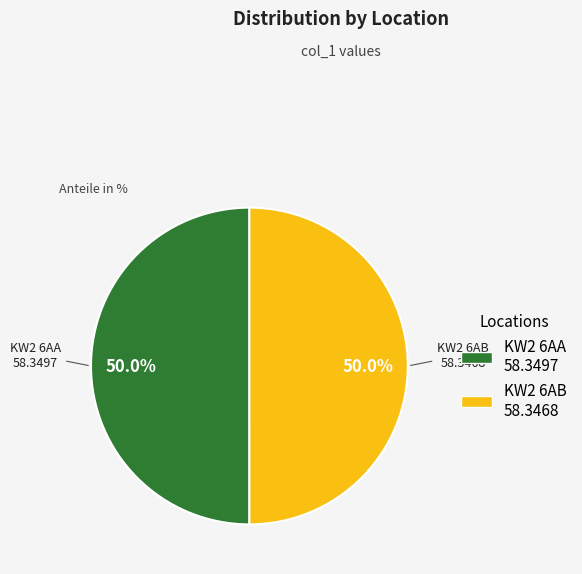

What is the ratio of the value at KW2 6AB to the value at KW2 6AA?

1.0